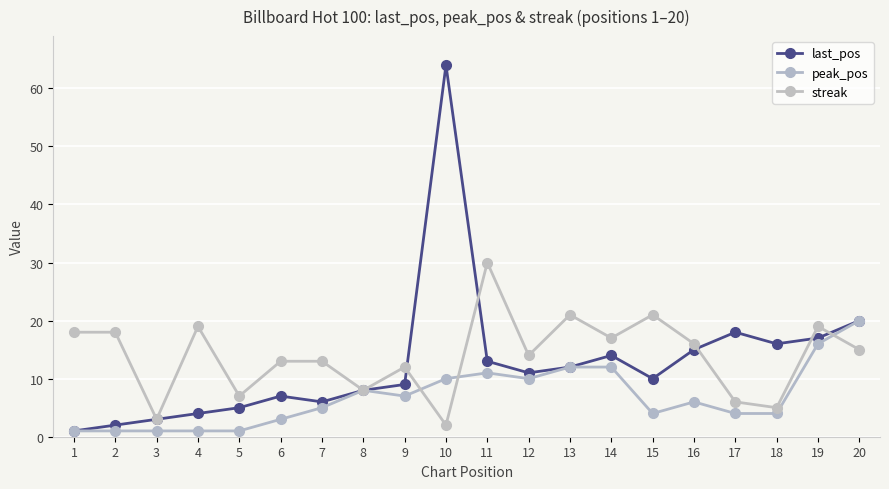

Which has a higher value, 2 or 18?

18